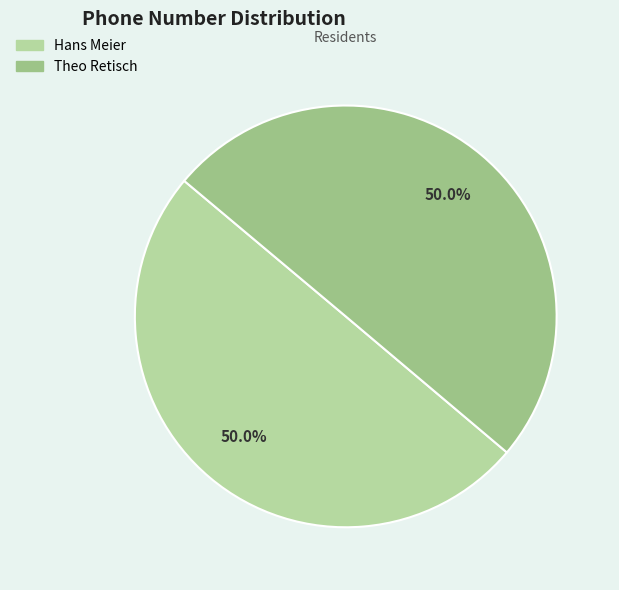

To the nearest percent, what percentage of the pie is Theo Retisch?

50%